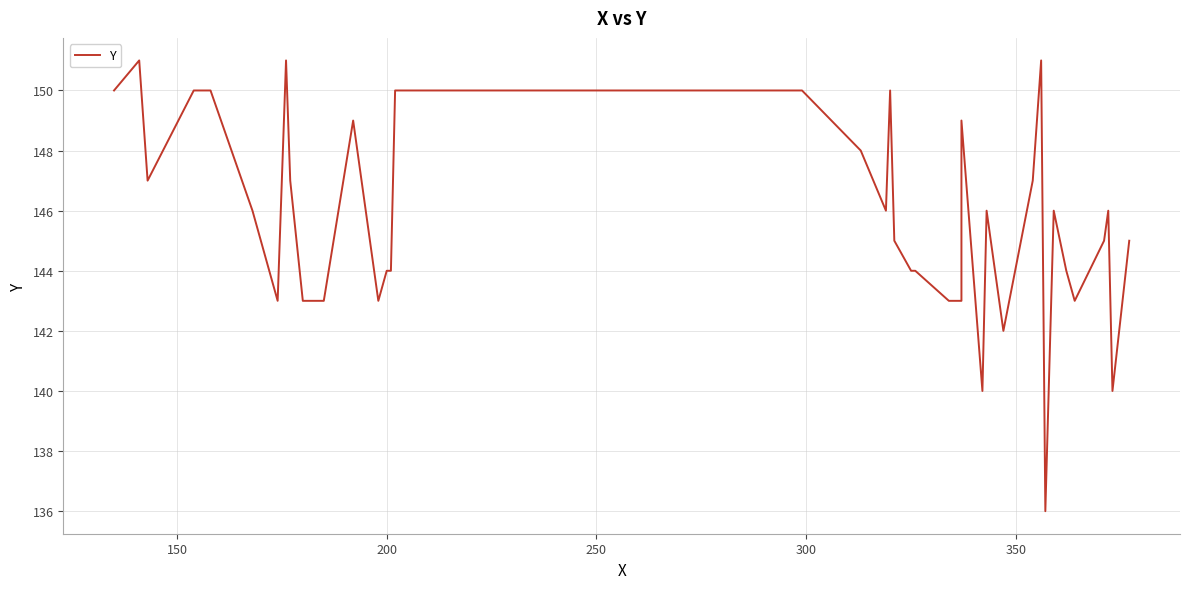

Does the chart have visible grid lines?

Yes